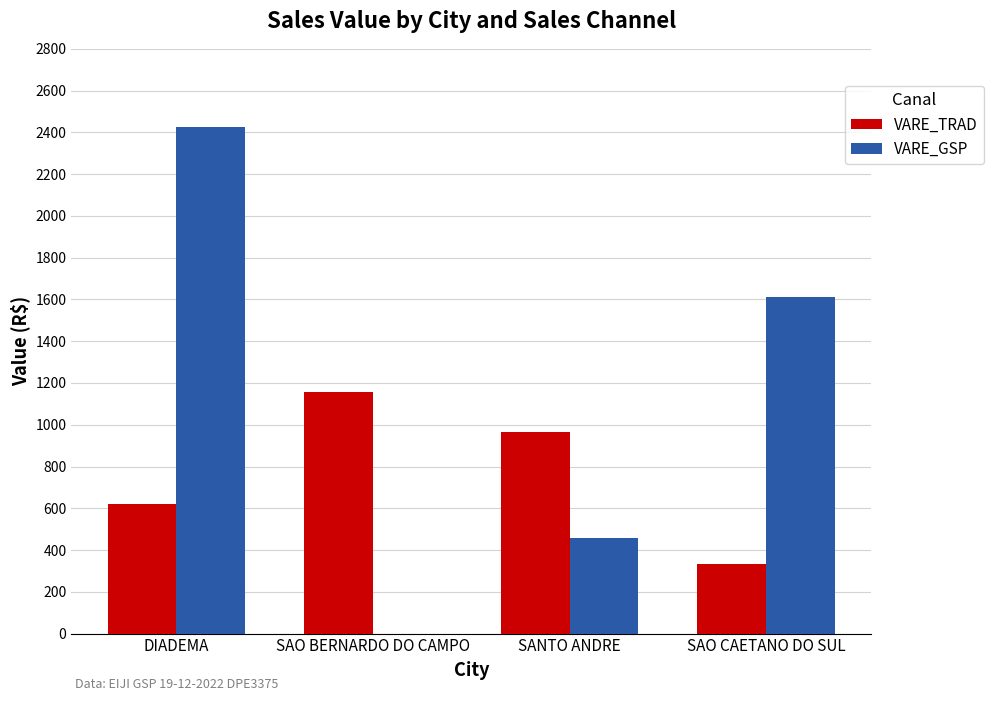

Reading left to right, extract all data points from this chart.

VARE_TRAD: DIADEMA=621.4	SAO BERNARDO DO CAMPO=1159.0	SANTO ANDRE=964.7	SAO CAETANO DO SUL=333.1
VARE_GSP: DIADEMA=2426.1	SAO BERNARDO DO CAMPO=0.0	SANTO ANDRE=459.9	SAO CAETANO DO SUL=1612.2